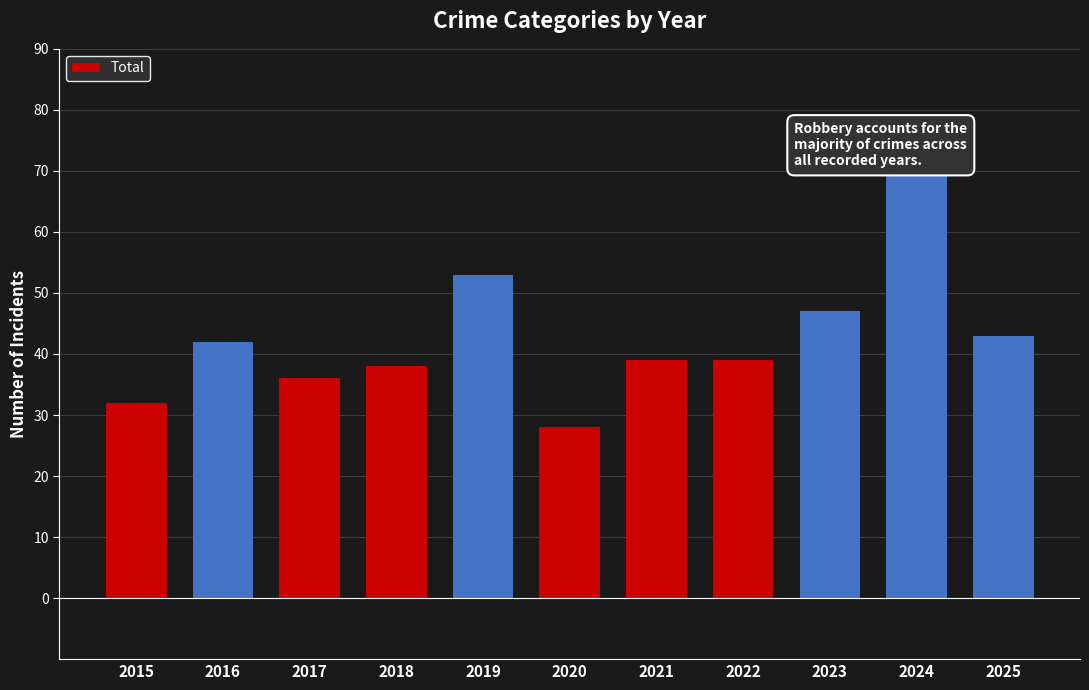

The value at 2022 is 39. True or false?

True